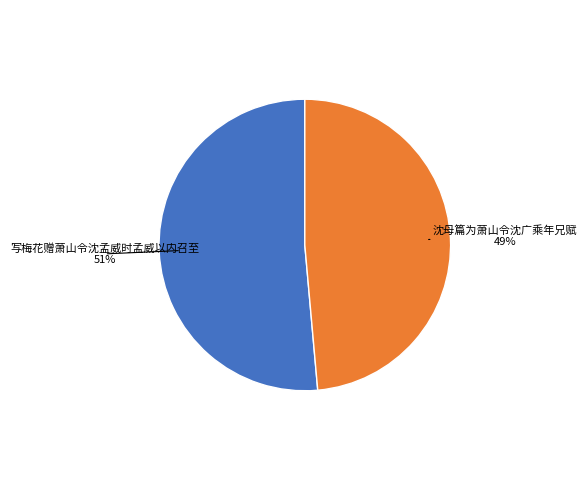

To the nearest percent, what is the average slice percentage?

50%